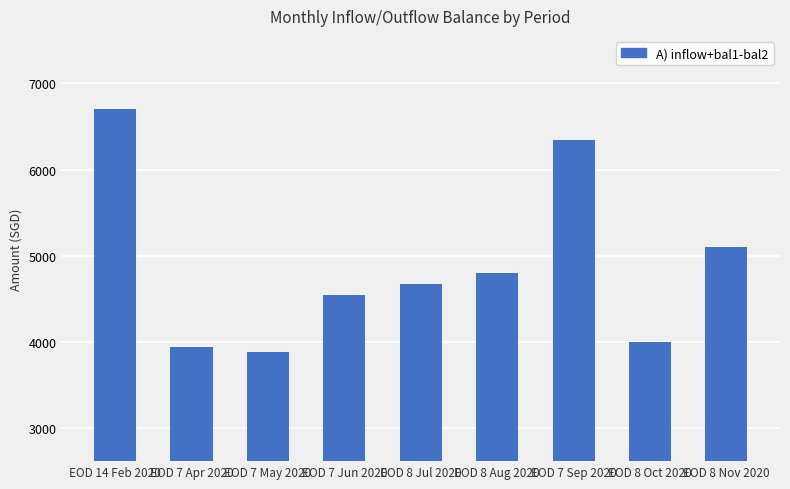

How many values exceed 4667?

5